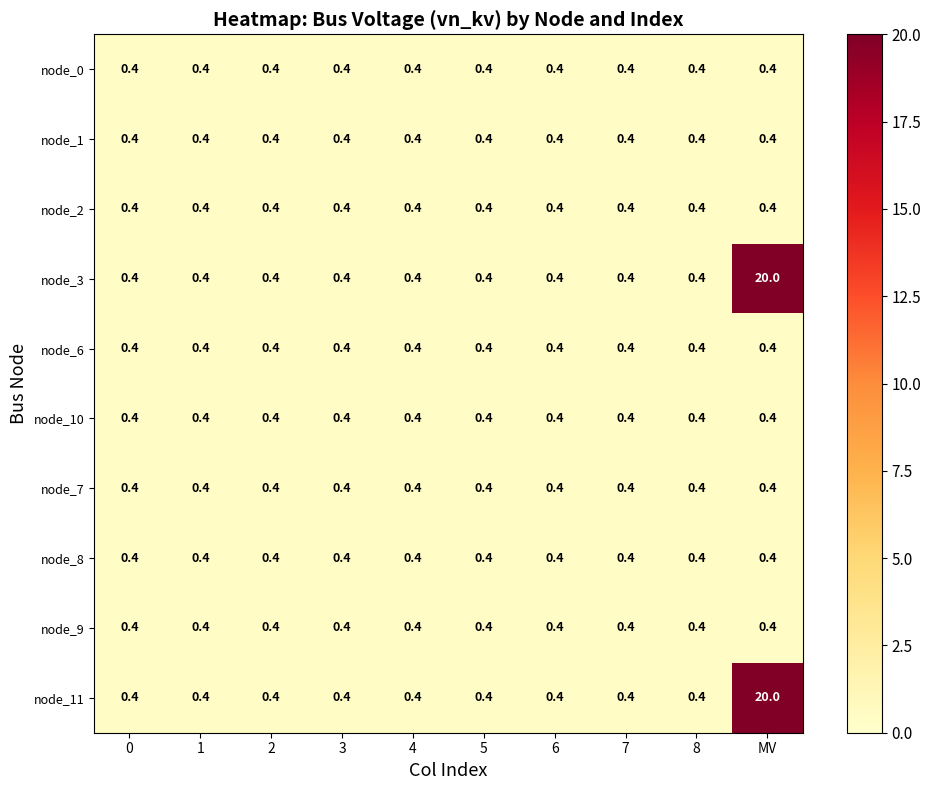

The node_10 series shows 0.4 at 8. True or false?

True